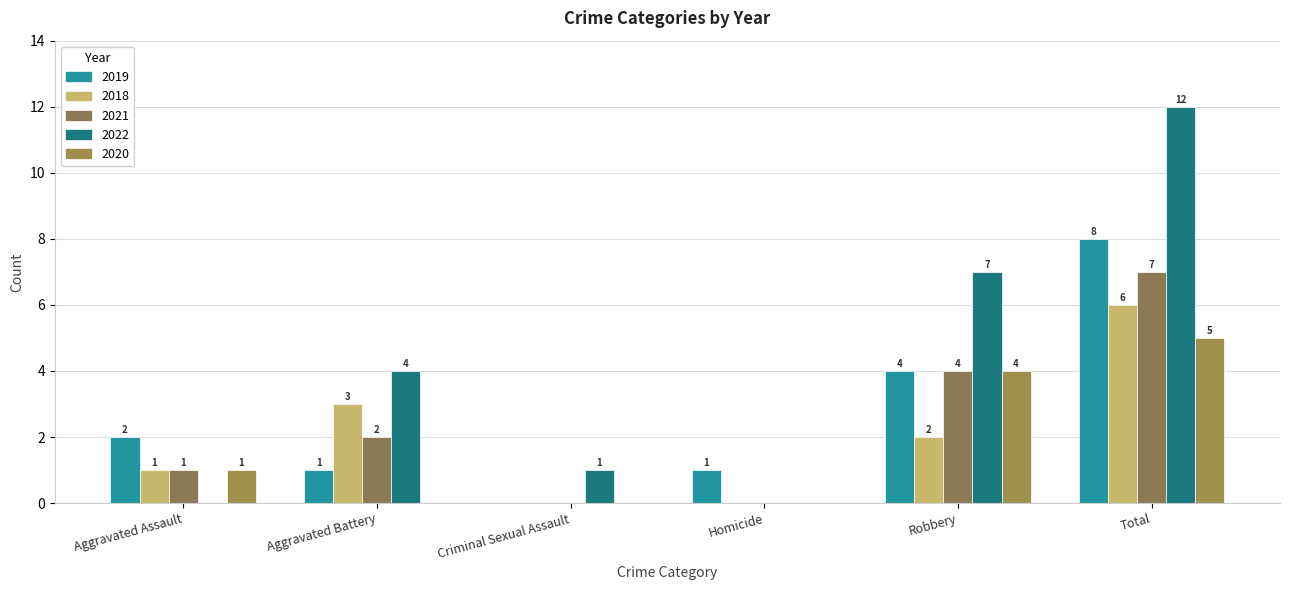

What is the difference between the maximum and second lowest values in the 2020 series?

5